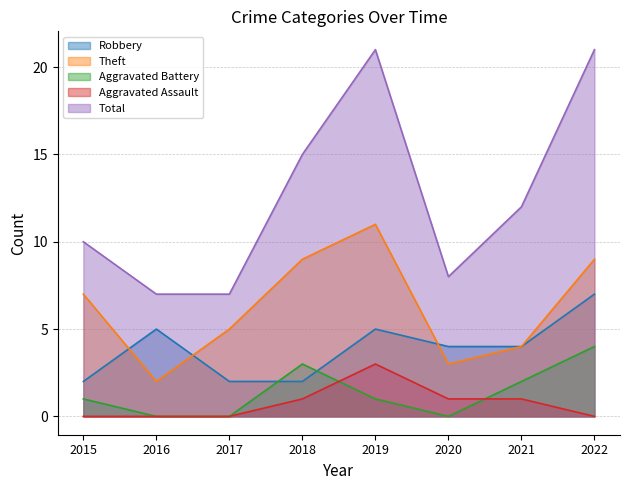

What is the difference between the highest and lowest values at 2021?

11